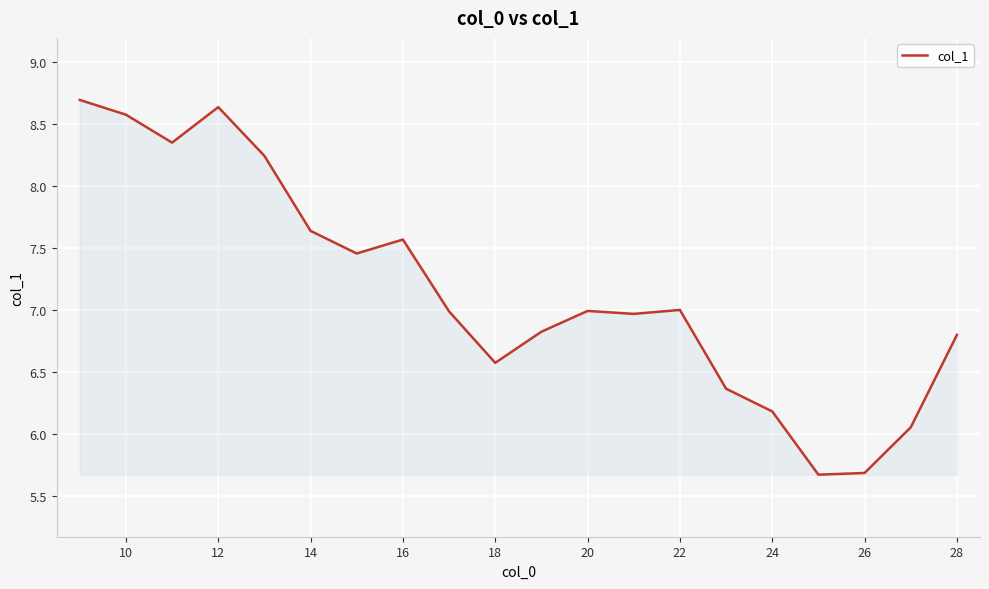

What is the average value?

7.2